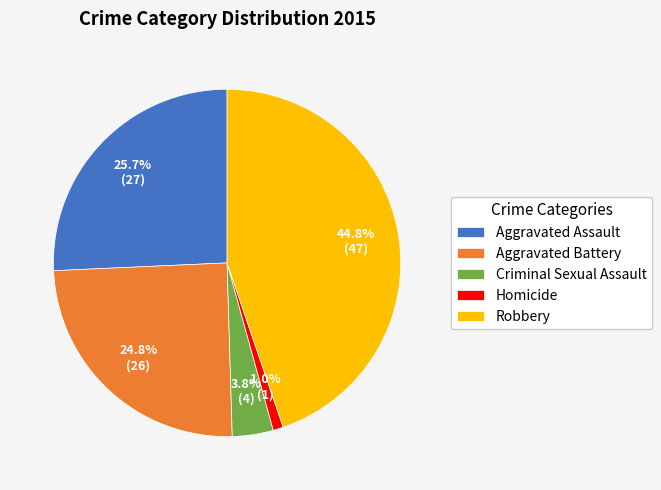

Between Homicide and Robbery, which is larger?

Robbery